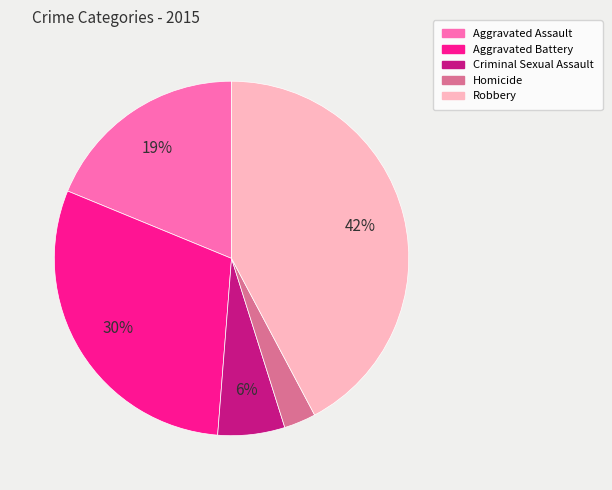

Does any single category account for the majority?

No